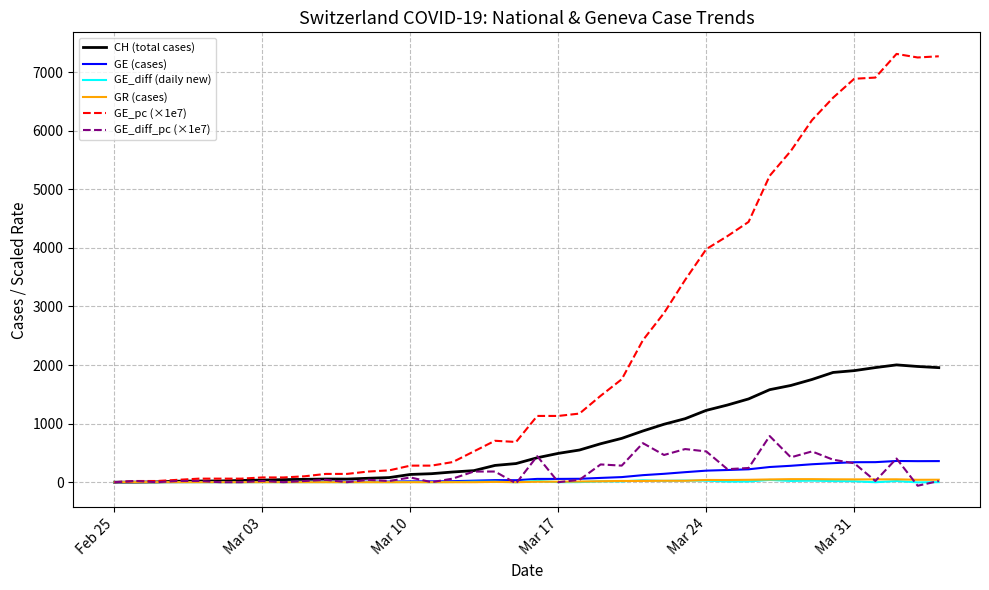

What is the difference between the second highest and second lowest values in the GE (cases) series?

359.0